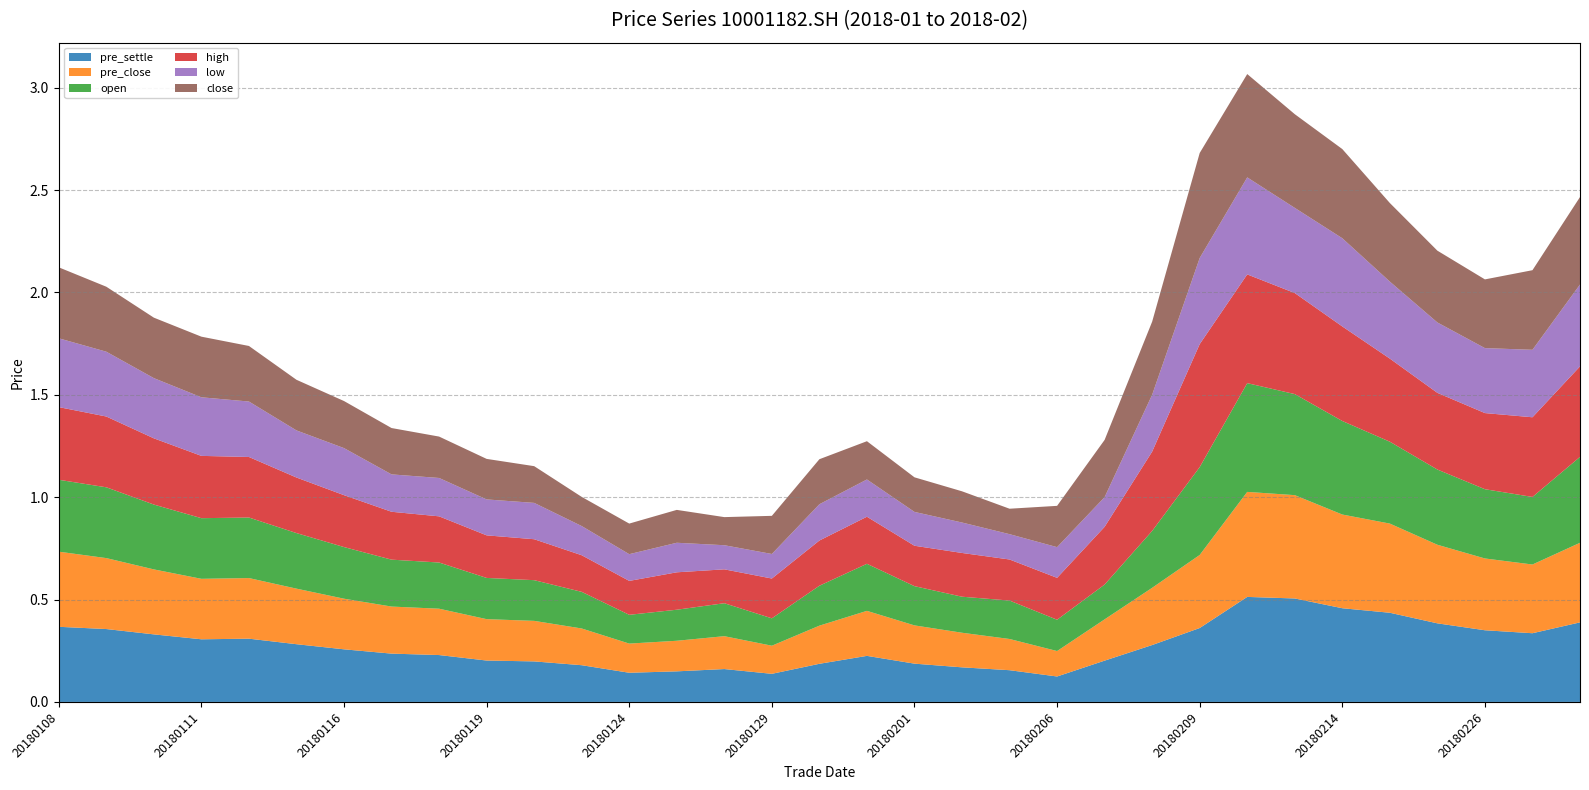

Reading left to right, transcribe all the data shown in this chart.

pre_settle: 0.4	0.4	0.3	0.3	0.3	0.3	0.3	0.2	0.2	0.2	0.2	0.2	0.1	0.1	0.2	0.1	0.2	0.2	0.2	0.2	0.2	0.1	0.2	0.3	0.4	0.5	0.5	0.5	0.4	0.4	0.4	0.3	0.4
pre_close: 0.4	0.3	0.3	0.3	0.3	0.3	0.2	0.2	0.2	0.2	0.2	0.2	0.1	0.1	0.2	0.1	0.2	0.2	0.2	0.2	0.2	0.1	0.2	0.3	0.4	0.5	0.5	0.5	0.4	0.4	0.4	0.3	0.4
open: 0.4	0.3	0.3	0.3	0.3	0.3	0.3	0.2	0.2	0.2	0.2	0.2	0.1	0.2	0.2	0.1	0.2	0.2	0.2	0.2	0.2	0.2	0.2	0.3	0.4	0.5	0.5	0.5	0.4	0.4	0.3	0.3	0.4
high: 0.4	0.3	0.3	0.3	0.3	0.3	0.3	0.2	0.2	0.2	0.2	0.2	0.2	0.2	0.2	0.2	0.2	0.2	0.2	0.2	0.2	0.2	0.3	0.4	0.6	0.5	0.5	0.5	0.4	0.4	0.4	0.4	0.4
low: 0.3	0.3	0.3	0.3	0.3	0.2	0.2	0.2	0.2	0.2	0.2	0.1	0.1	0.1	0.1	0.1	0.2	0.2	0.2	0.1	0.1	0.1	0.1	0.3	0.4	0.5	0.4	0.4	0.4	0.3	0.3	0.3	0.4
close: 0.3	0.3	0.3	0.3	0.3	0.2	0.2	0.2	0.2	0.2	0.2	0.1	0.1	0.2	0.1	0.2	0.2	0.2	0.2	0.2	0.1	0.2	0.3	0.4	0.5	0.5	0.5	0.4	0.4	0.4	0.3	0.4	0.4